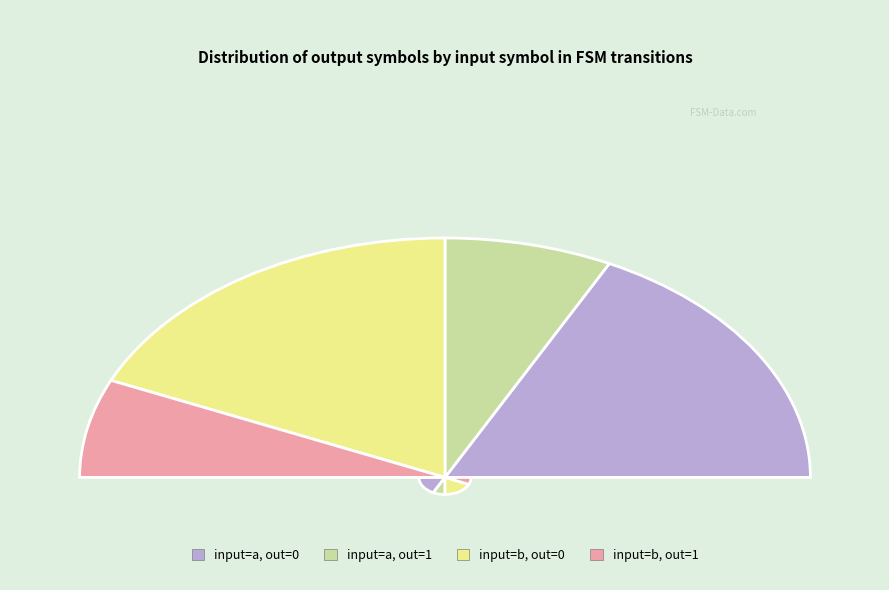

Is there a majority slice in this chart?

Yes